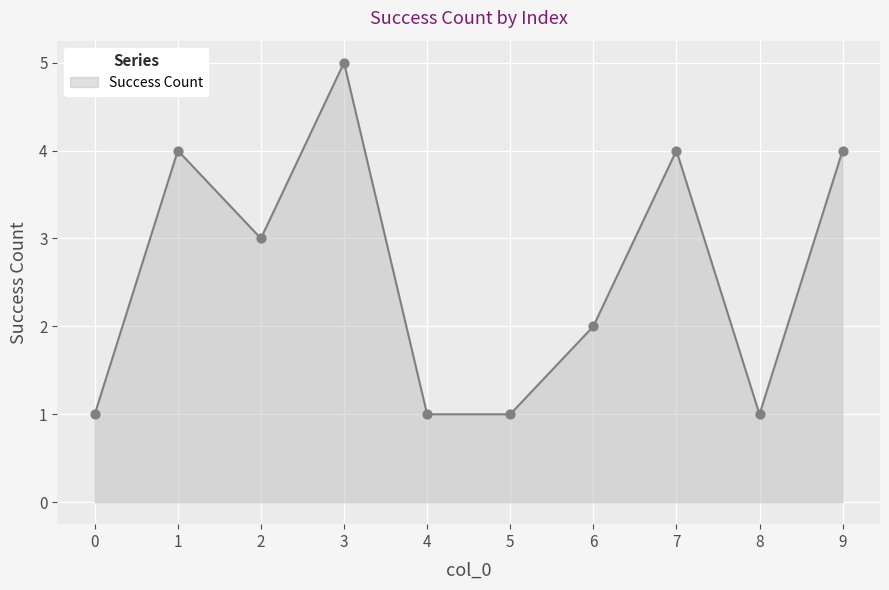

What is the change in value from 0 to 3?

+4